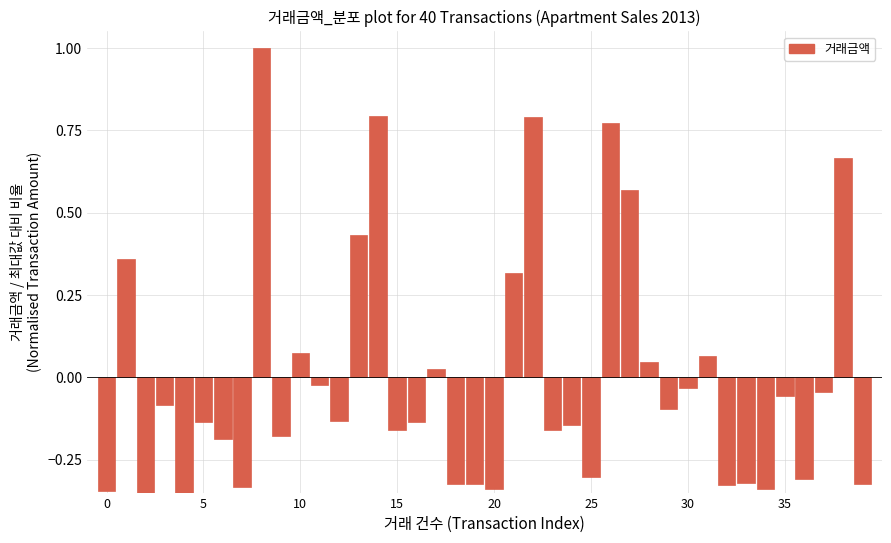

What is the greatest value displayed?

1.0